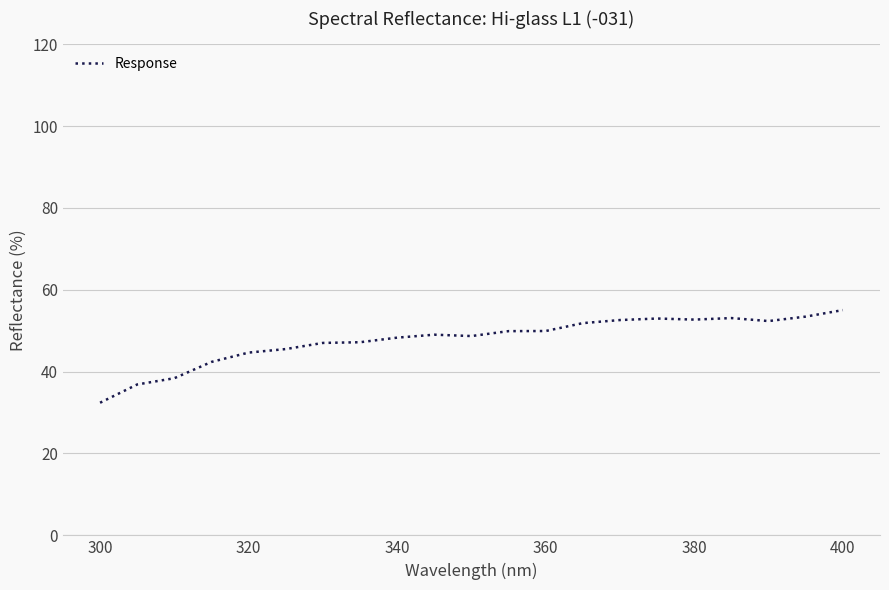

What is the minimum value shown in the chart?

32.4